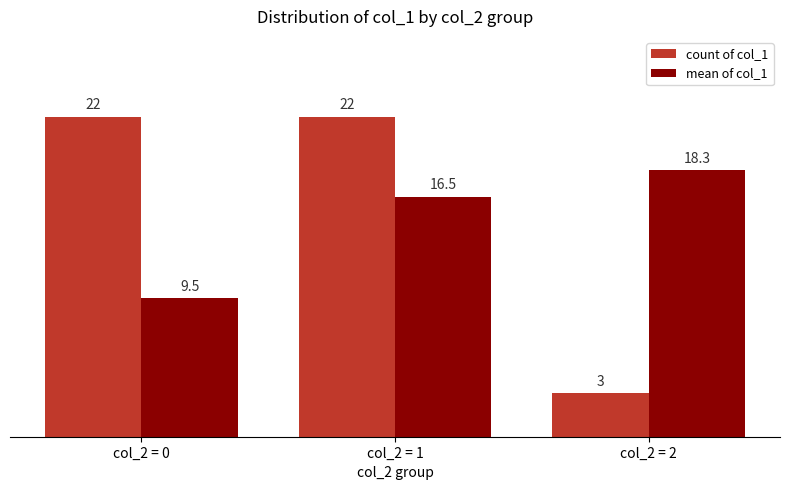

Which series has the largest total across all categories?

count of col_1